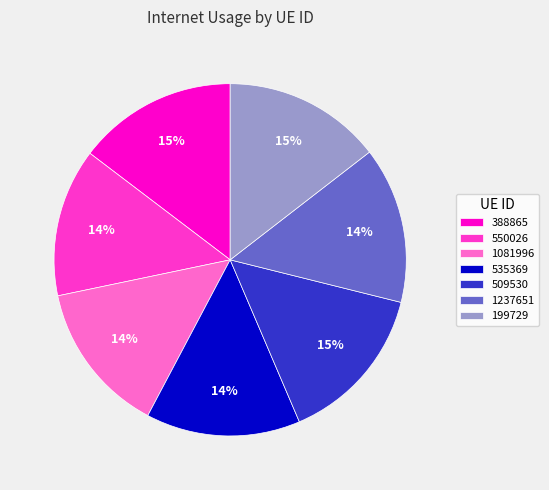

Is the sum of 199729 and 1237651 greater than half?

No